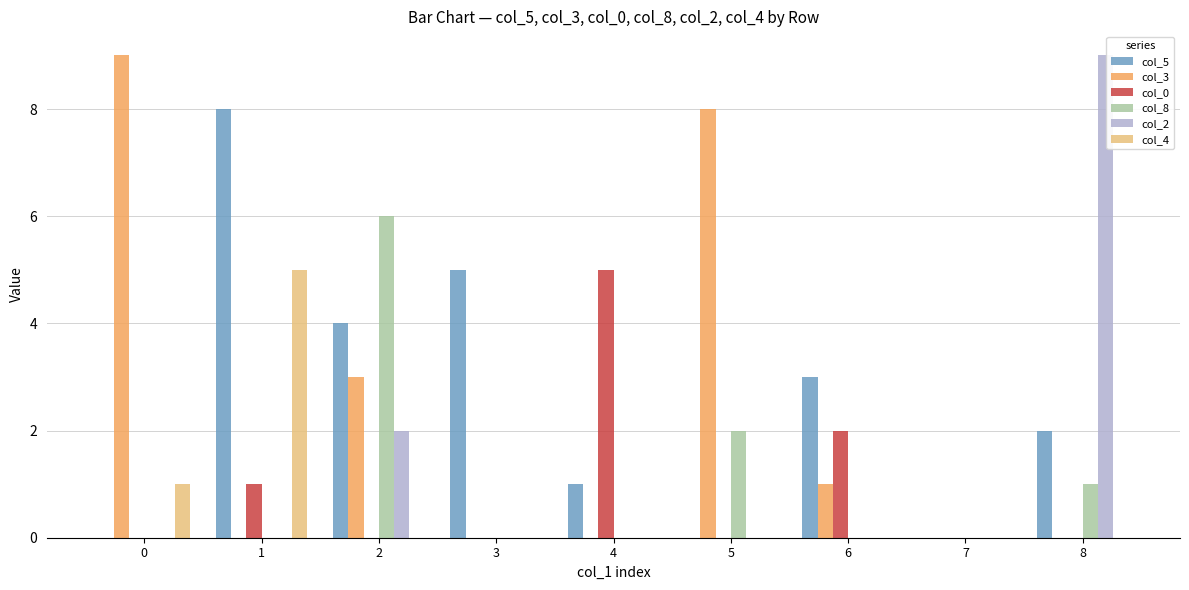

Between 2 and 5, which series saw the biggest shift?

col_3